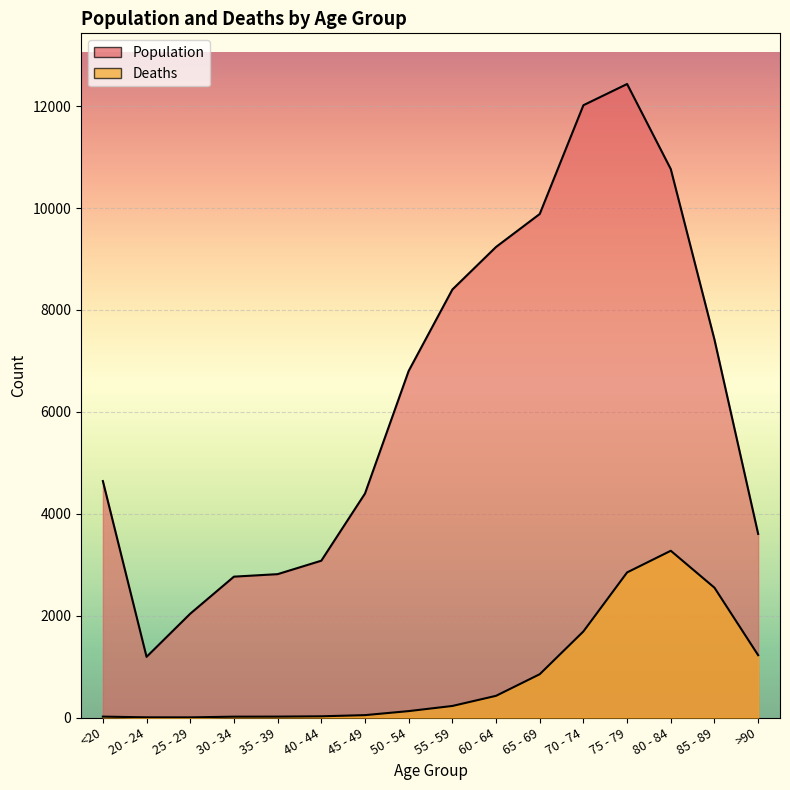

The value of Deaths at 80 - 84 is 3273. True or false?

True